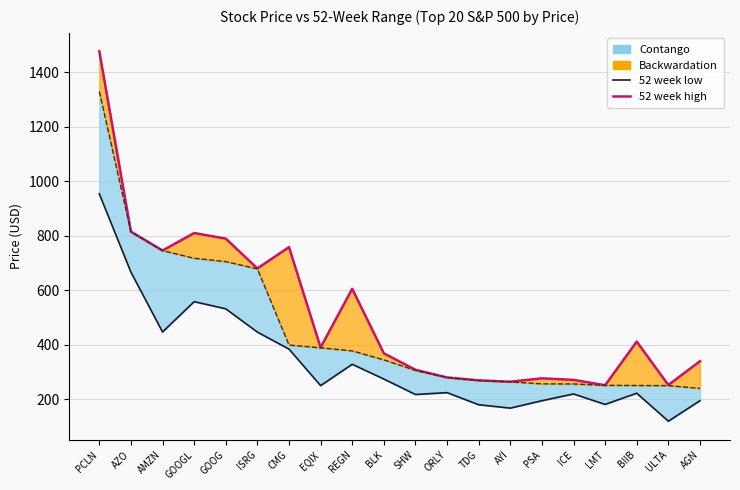

Rank the series at SHW from lowest to highest value.

52 week low, 52 week high